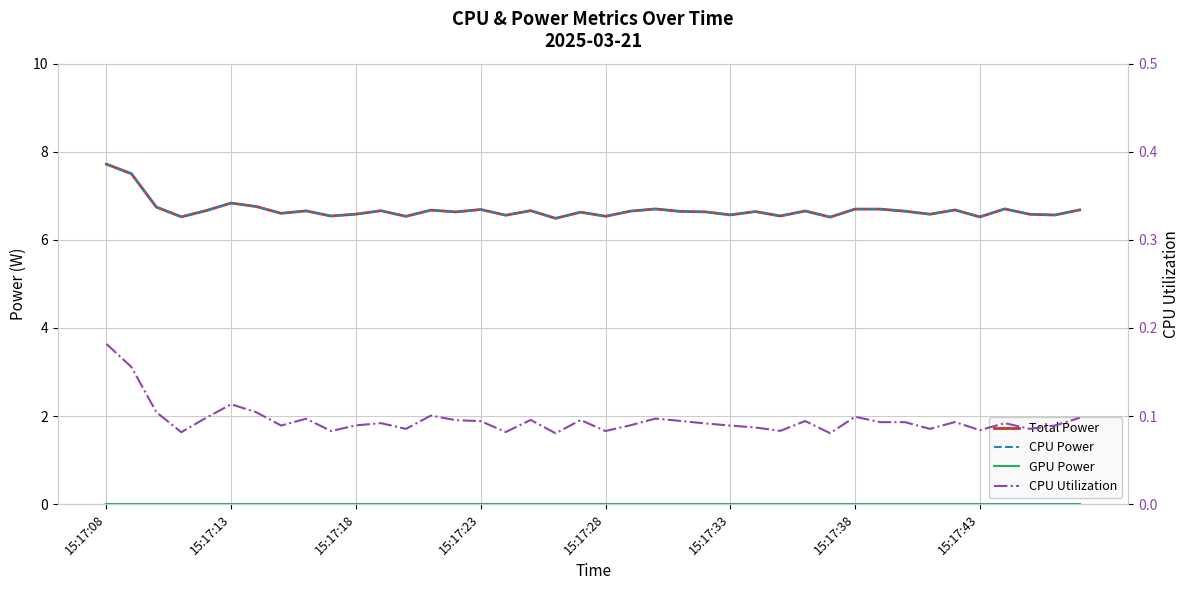

Rank the series at 22 from highest to lowest value.

Total Power, CPU Power, CPU Utilization, GPU Power